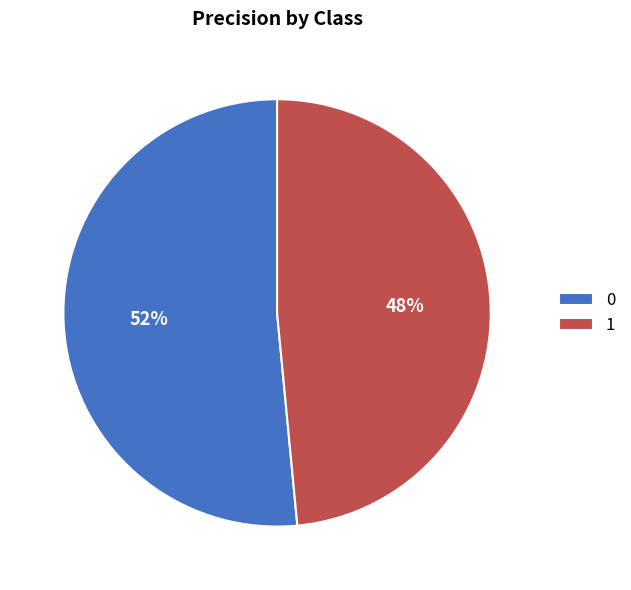

The 0 slice represents 41% of the pie. True or false?

False